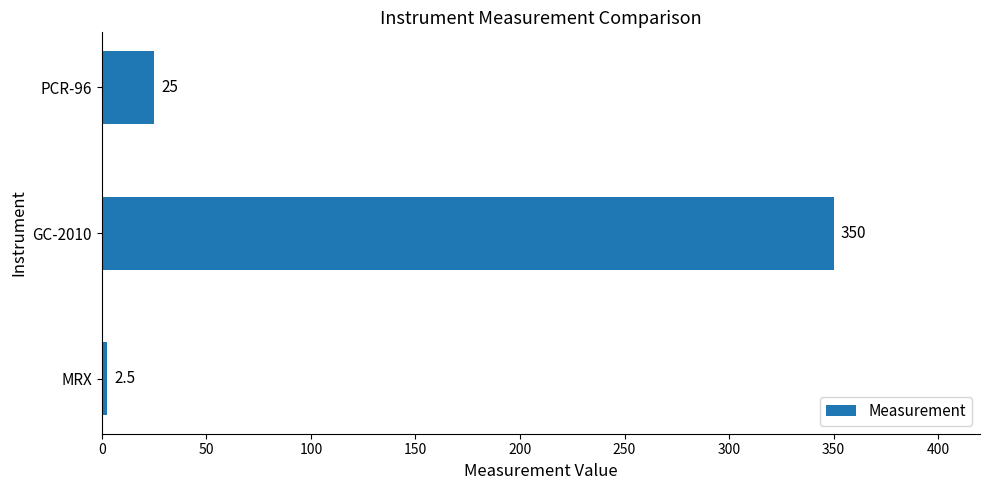

Does the chart contain stacked bars?

No